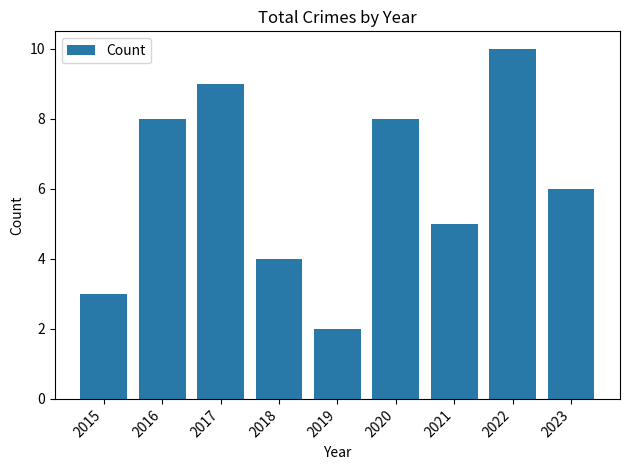

Which category has the lowest value across all series?

2019